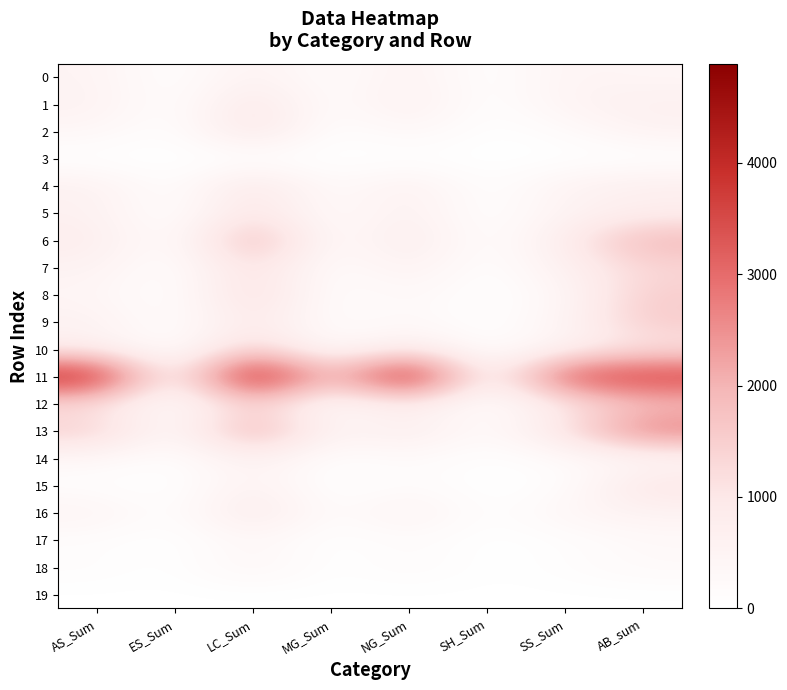

At how many categories does at least one series exceed 4016?

3